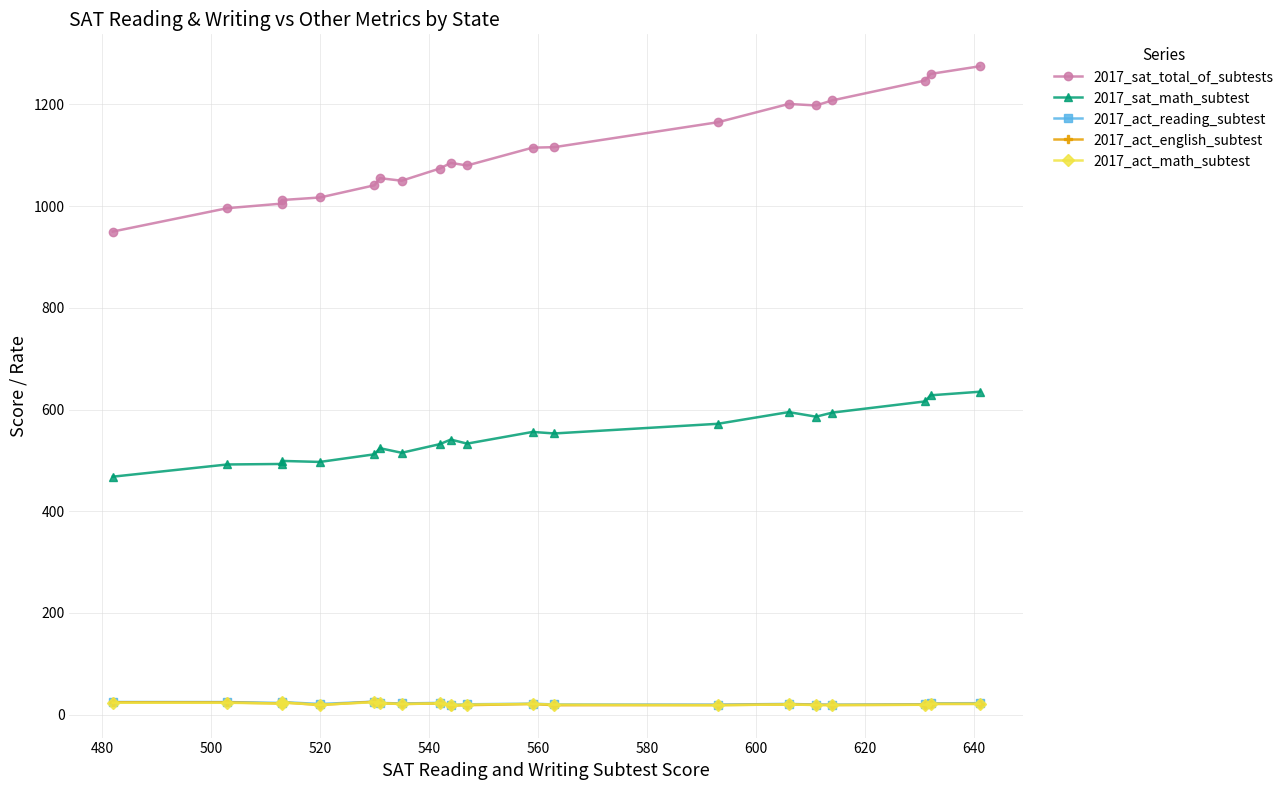

How many values in the 2017_sat_math_subtest series exceed 541?

9